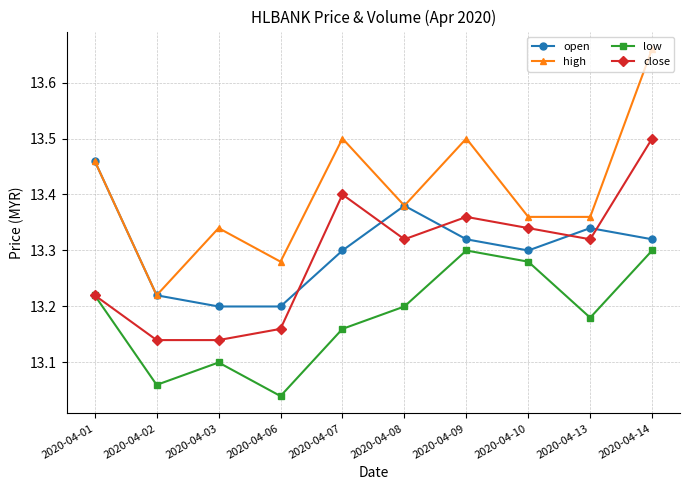

Where is the first local minimum for low?

2020-04-02